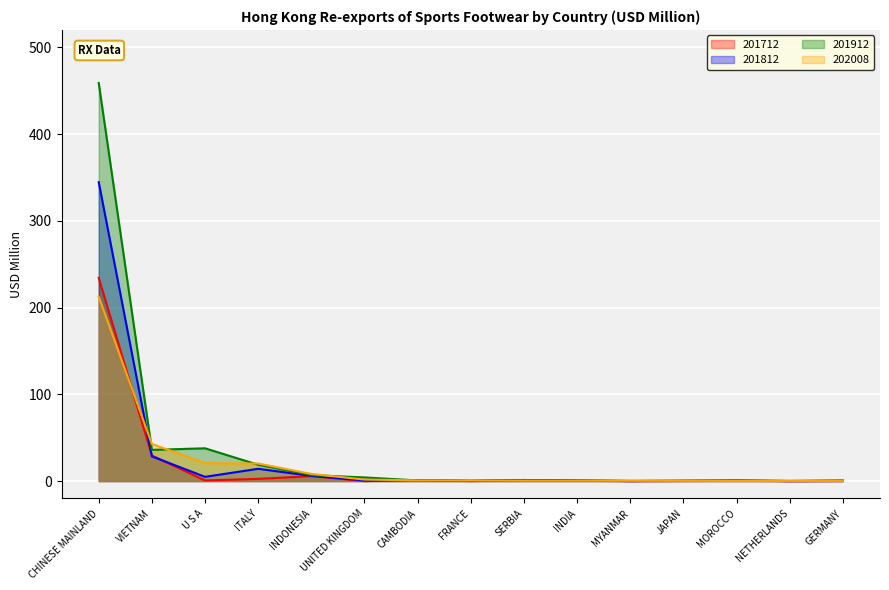

What are all the series names shown in the legend?

201712, 201812, 201912, 202008